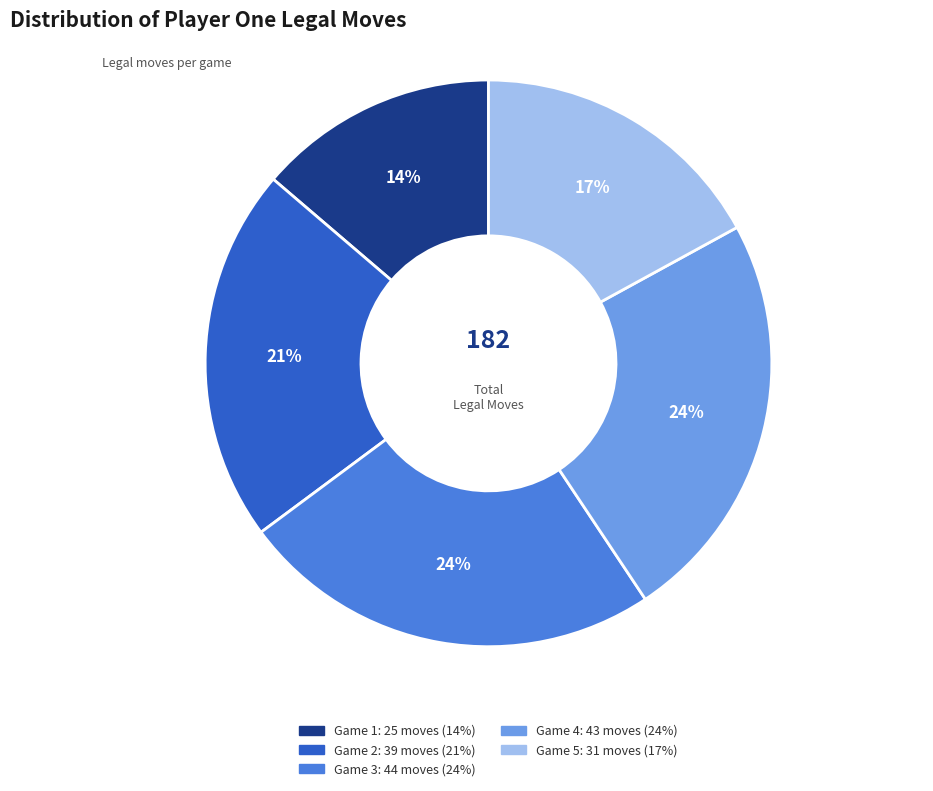

To the nearest percent, what is the average slice percentage?

20%